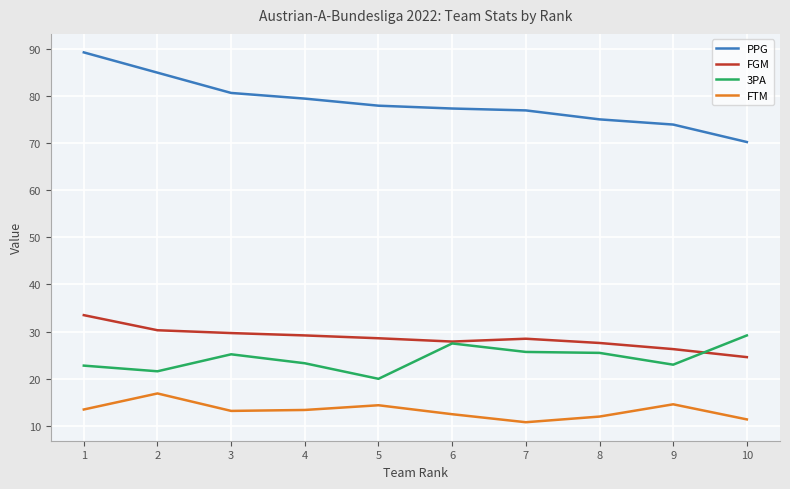

True or false: PPG has a value of 77.3 at 6.

True